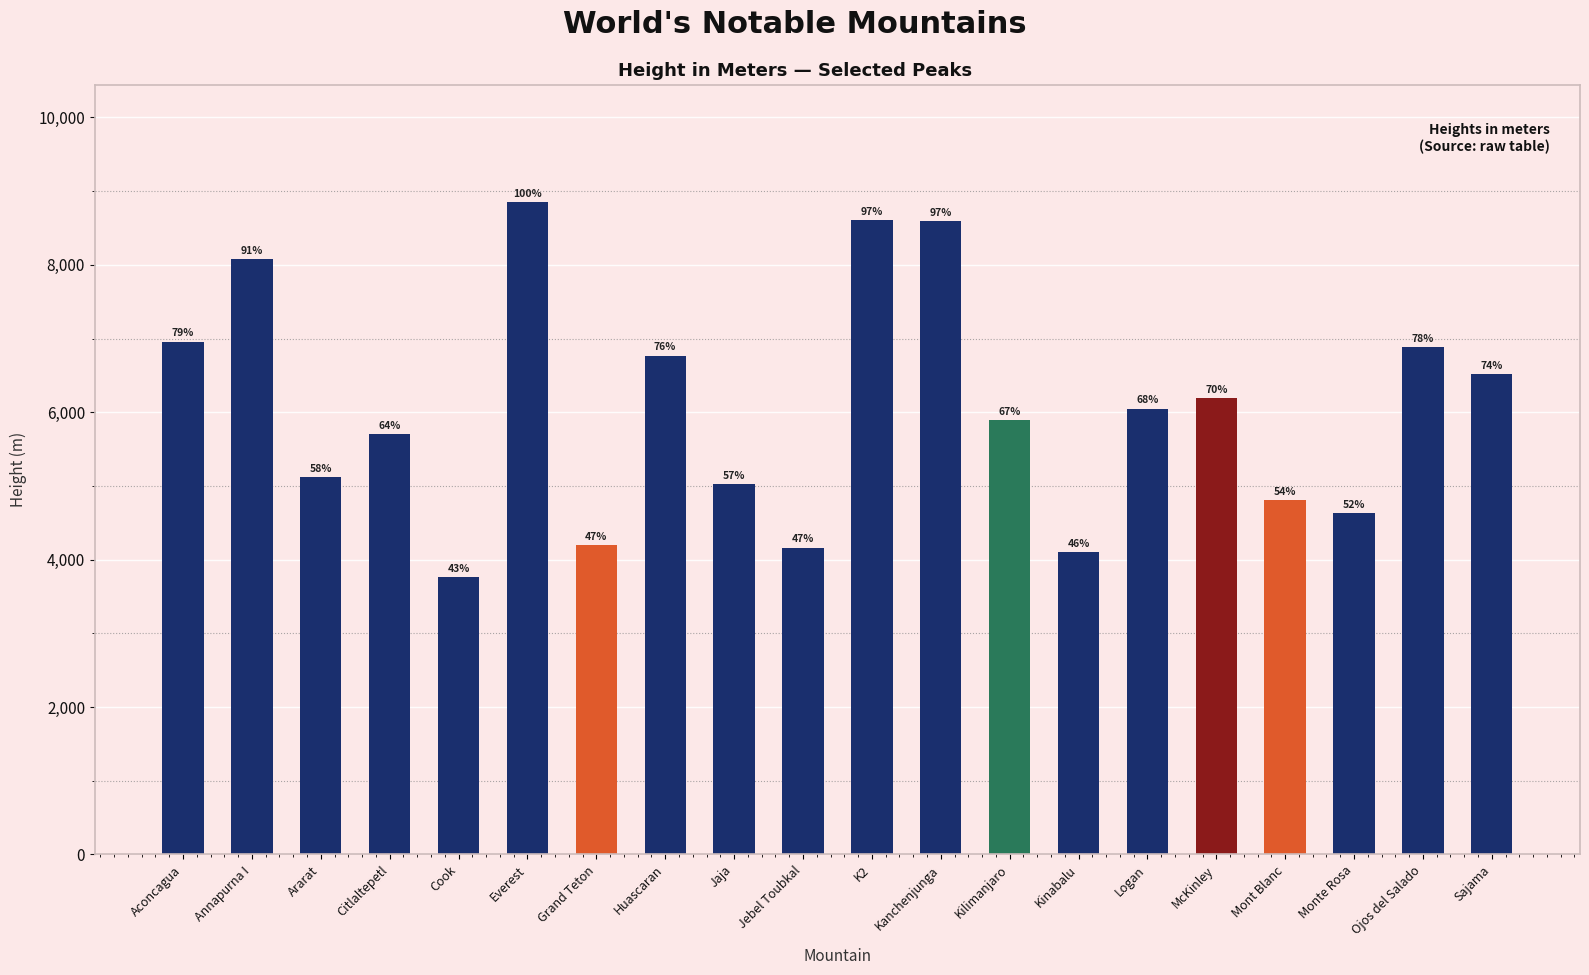

Which category has the lowest value across all series?

Cook